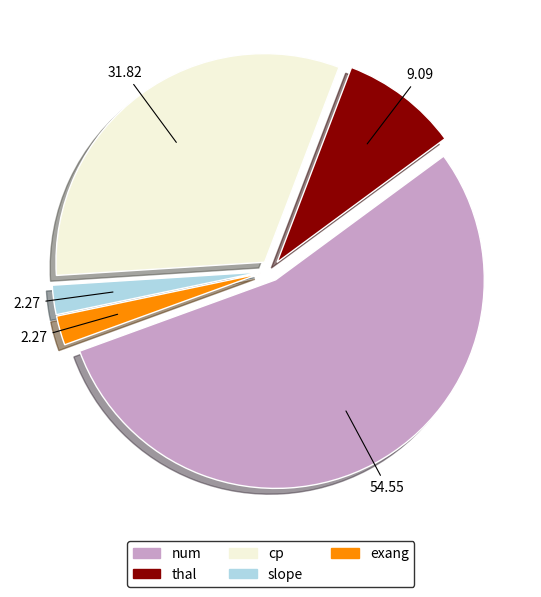

Between cp and num, which is larger?

num